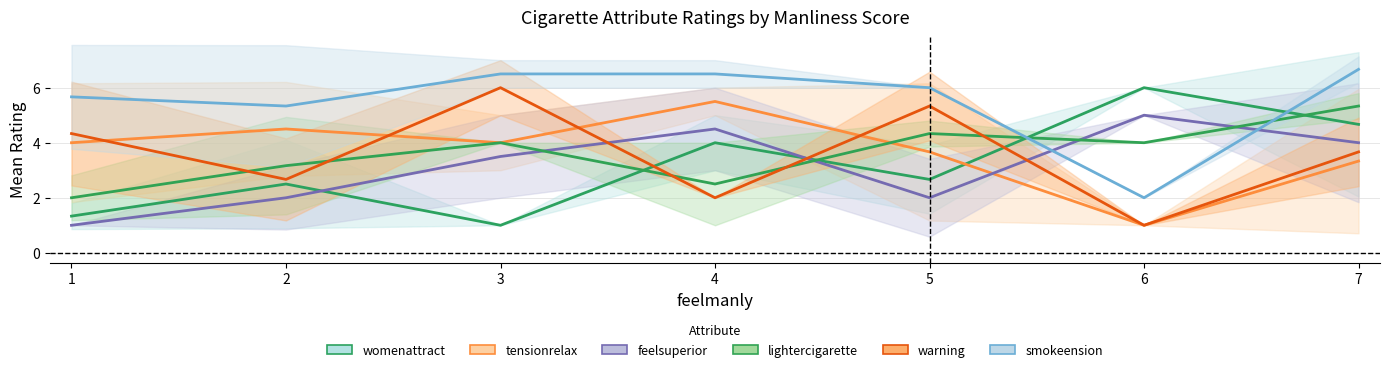

How many interior local valleys does the warning series have?

3